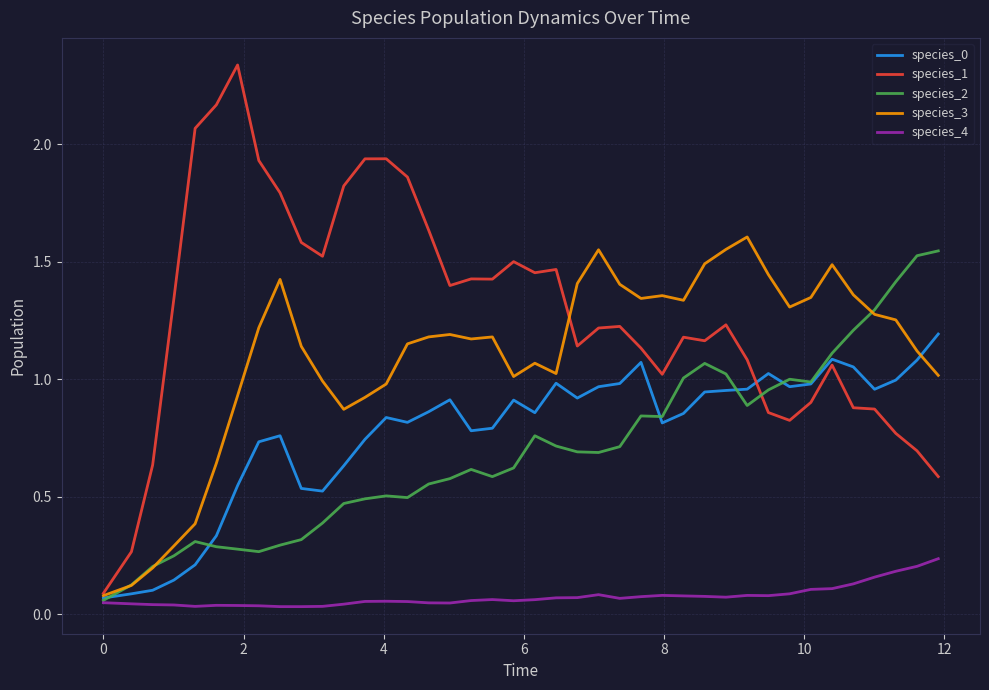

Which series has the largest total across all categories?

species_1